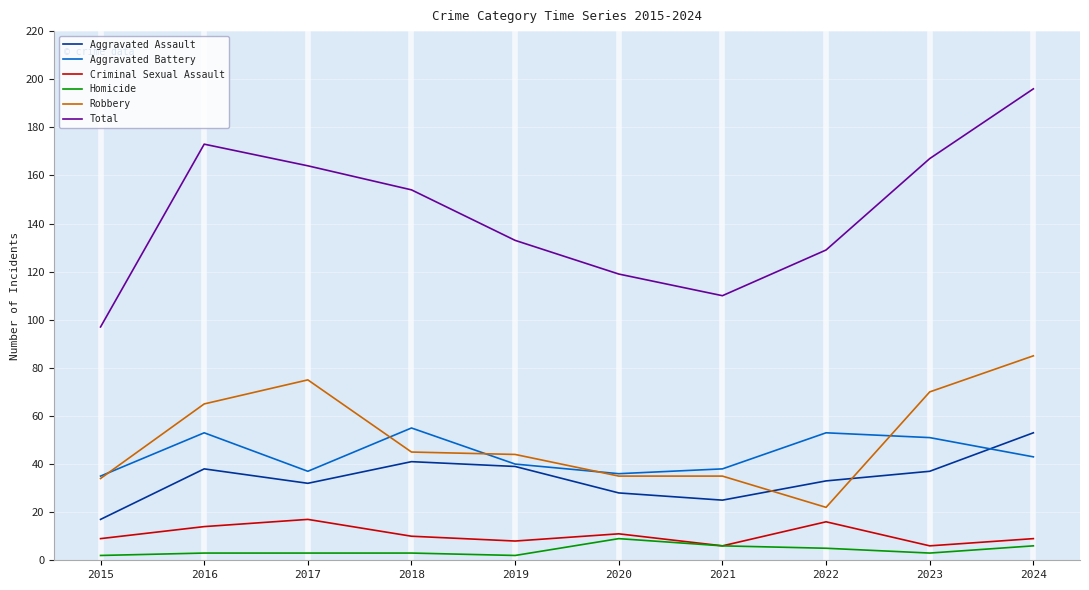

Where does the Aggravated Assault series first go above 37?

2016